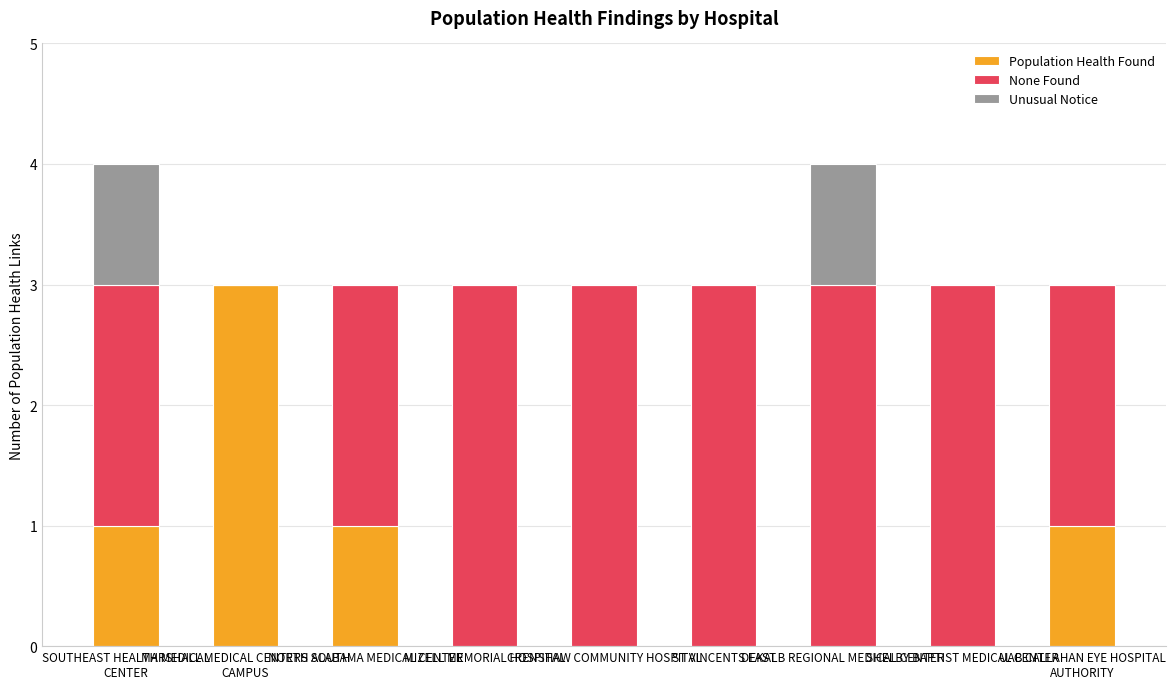

How many distinct data groups are displayed?

3